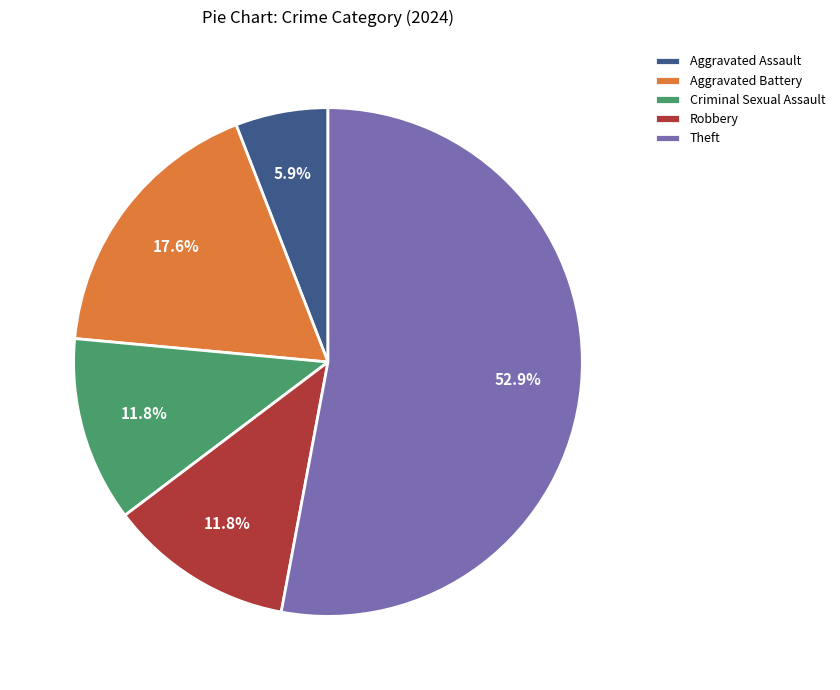

Which category has the biggest portion of the pie?

Theft